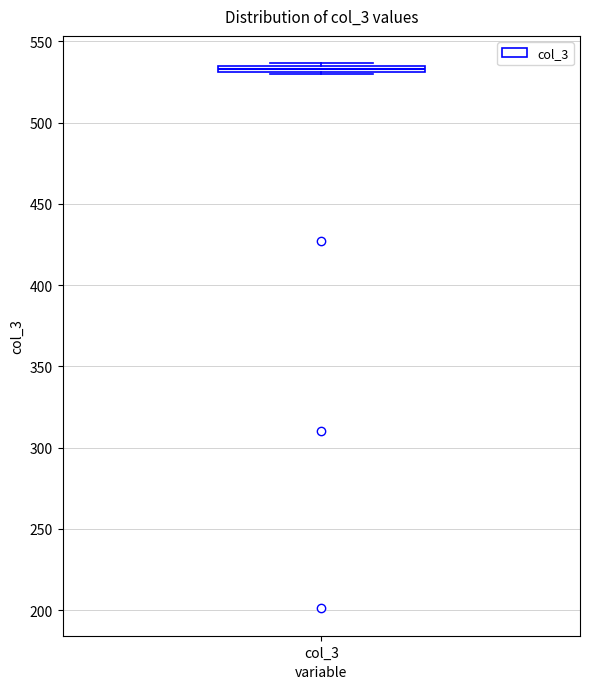

Where is the upper edge of the box for col_3 on the y-axis? The values are not printed on the chart, so give them approximately, as read against the axis.

535